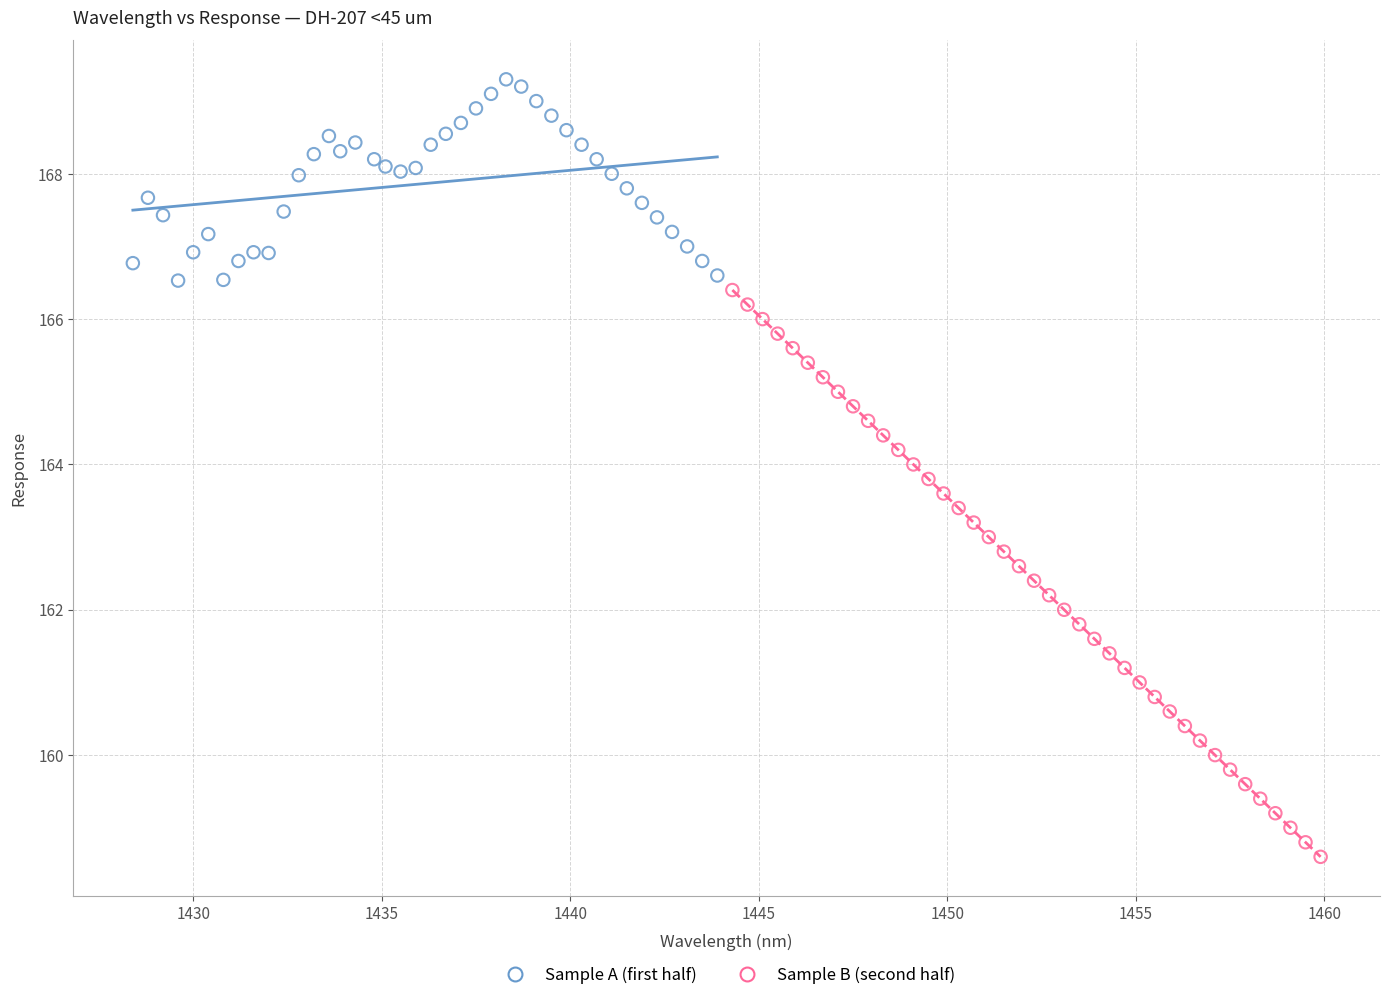

Which series has the largest Y range (max minus min)?

Sample B (second half)